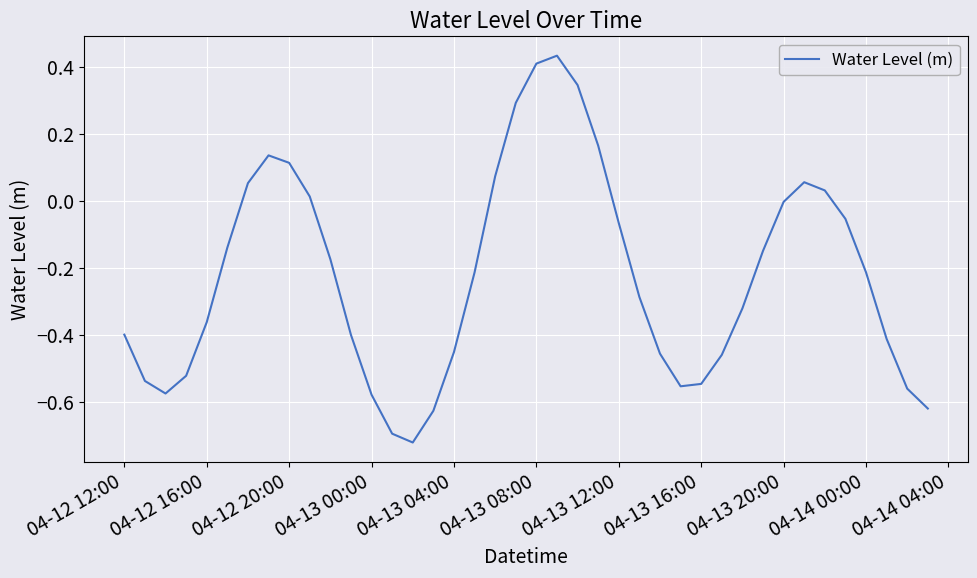

What is the sum of all values?

-9.0